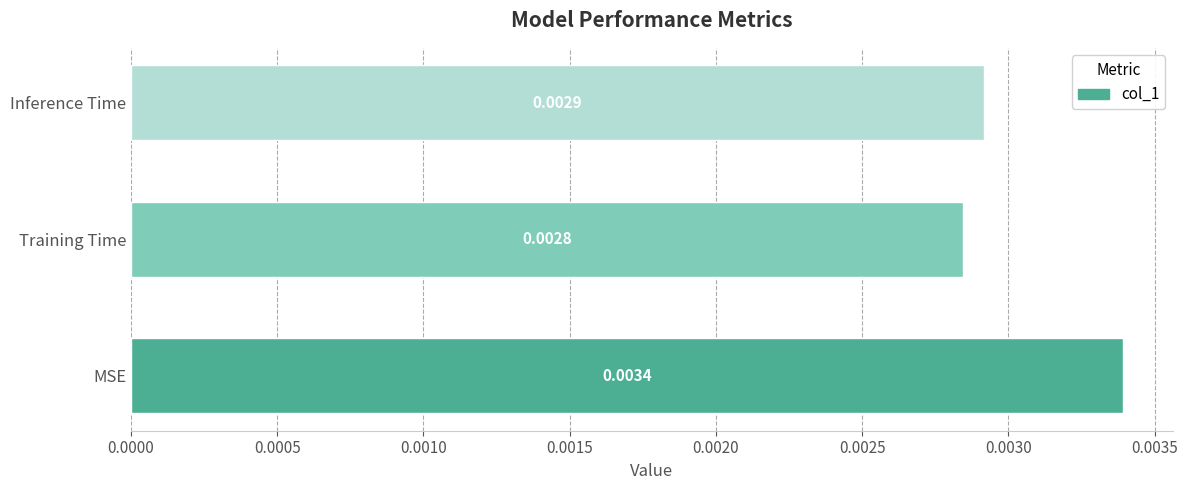

How many values are between 0 and 1?

3